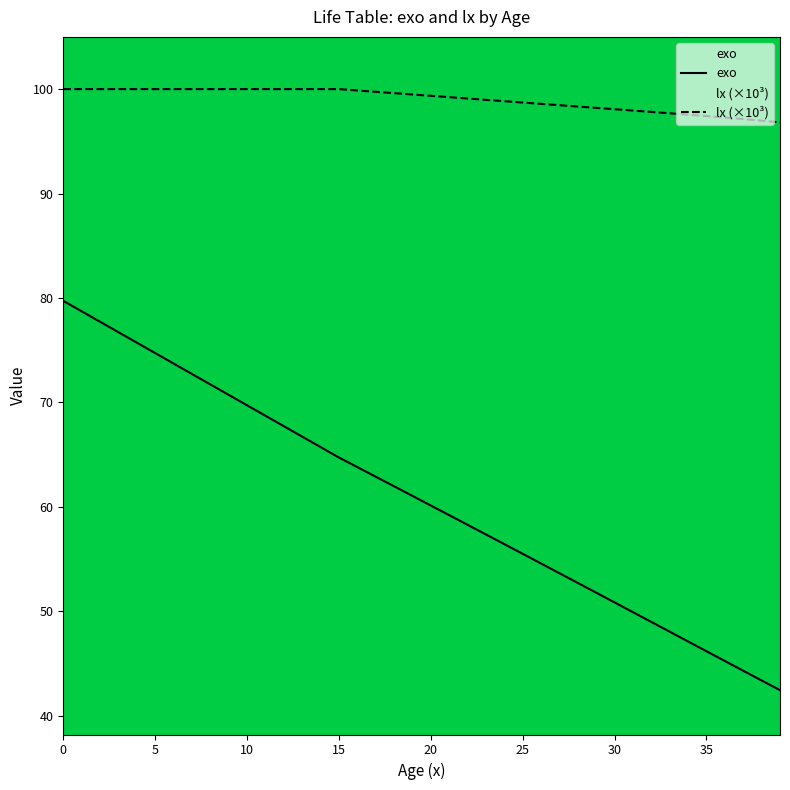

Which series has the largest total across all categories?

lx (×10³)